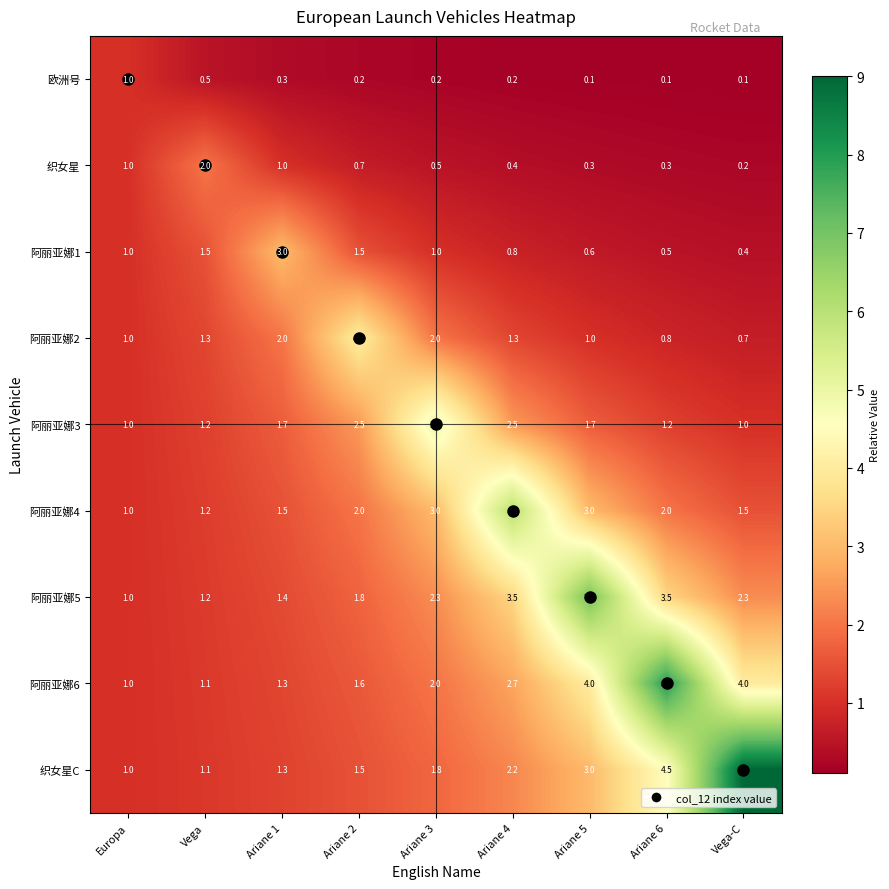

List the series in order of their peak value, highest first.

织女星C, 阿丽亚娜6, 阿丽亚娜5, 阿丽亚娜4, 阿丽亚娜3, 阿丽亚娜2, 阿丽亚娜1, 织女星, 欧洲号